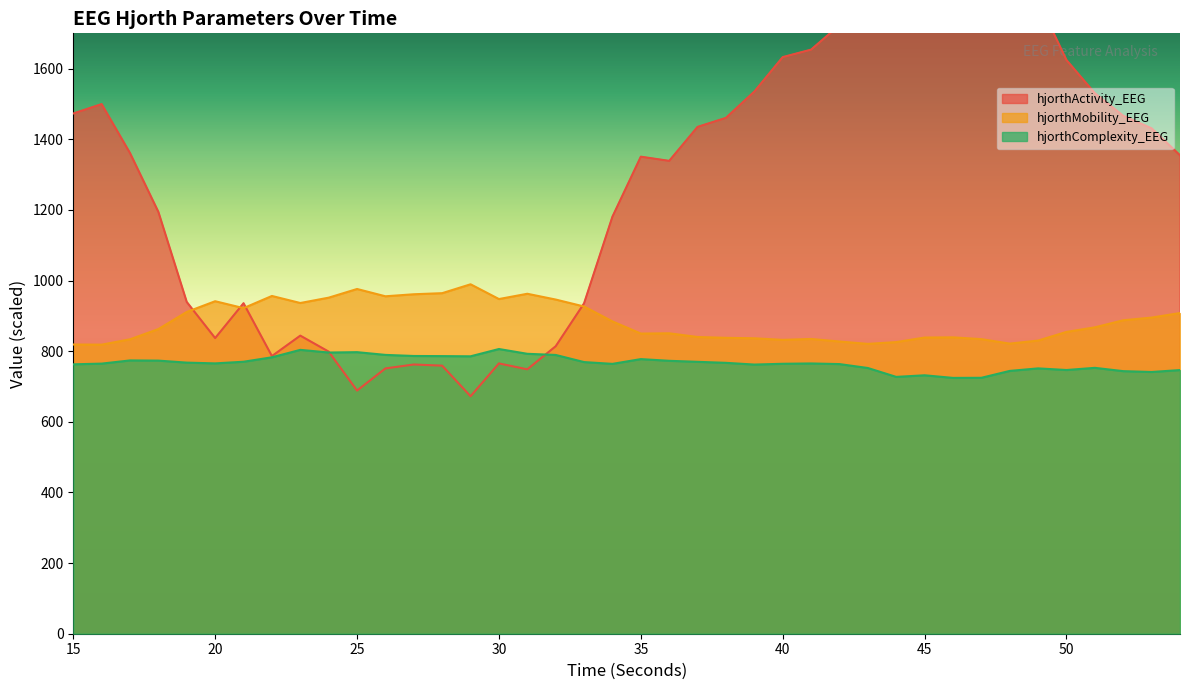

Read the hjorthComplexity_EEG value at 29.

785.5